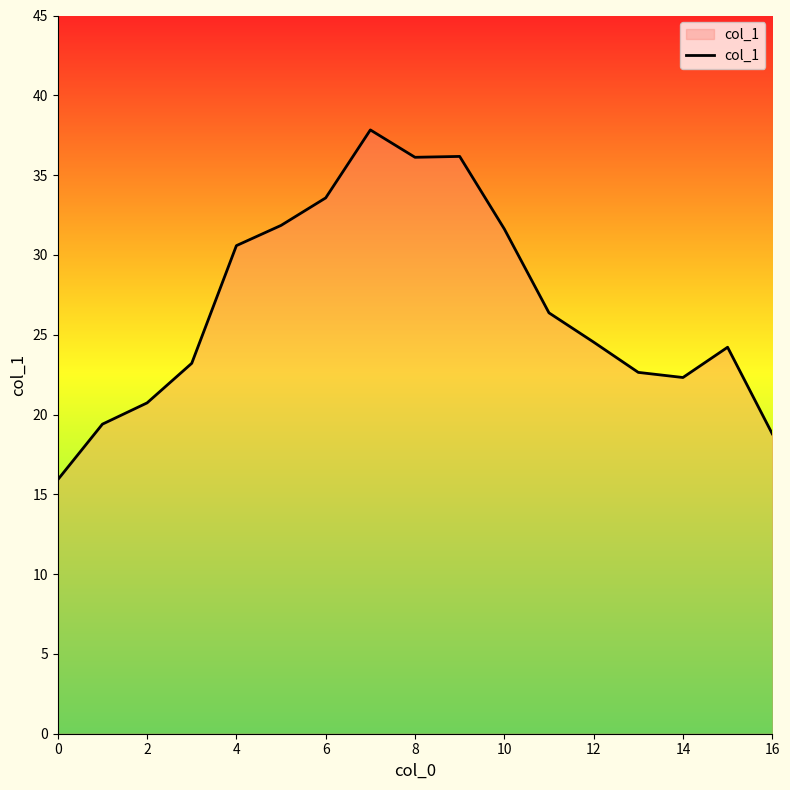

What is the difference between the maximum and minimum values?

21.9